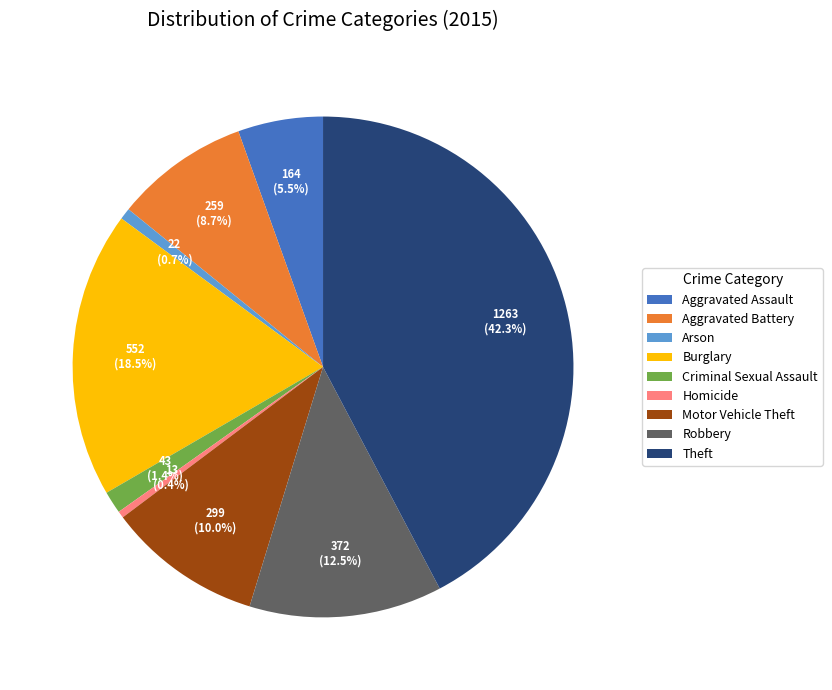

What percentage is the Theft slice, to the nearest percent?

42%